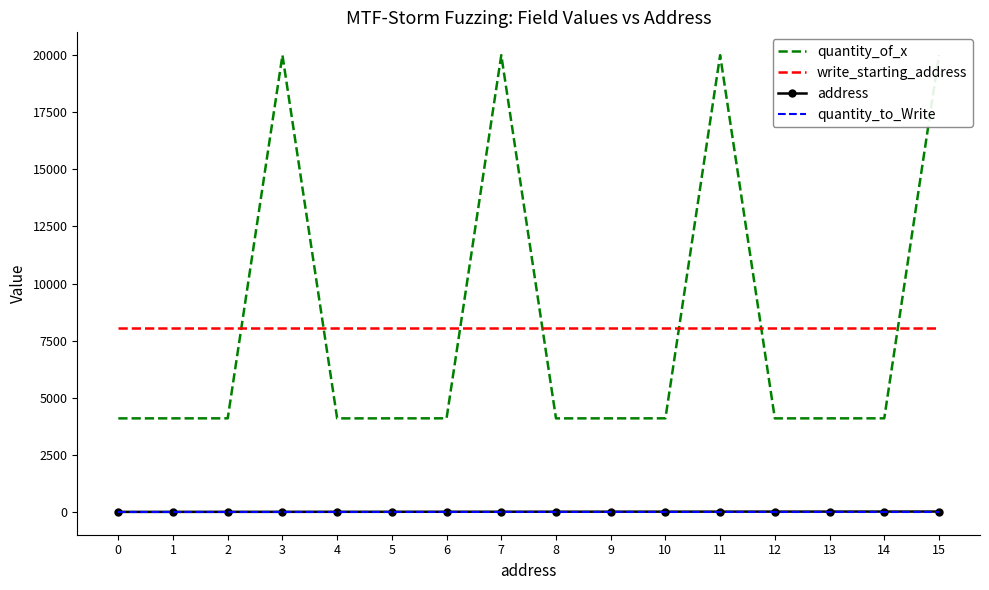

How many lines are shown in the chart?

4